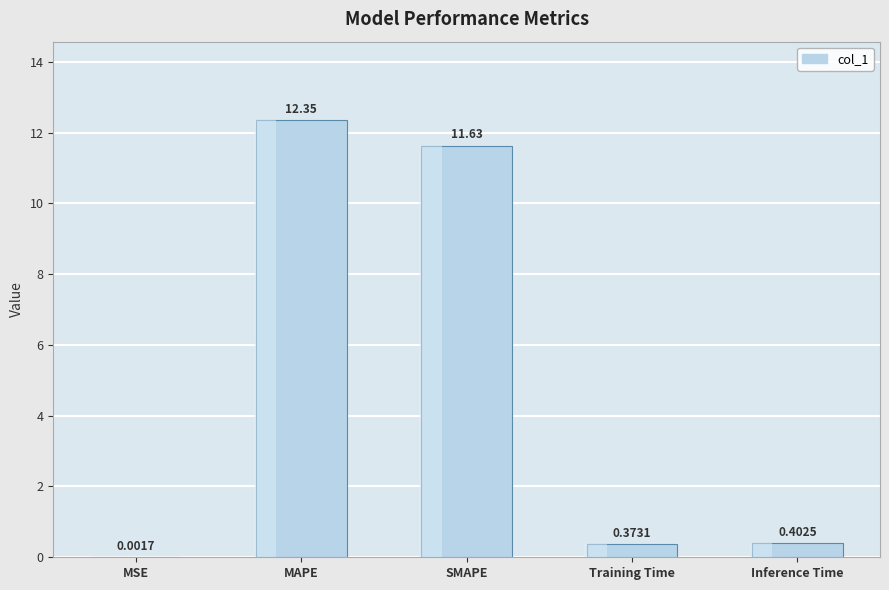

Reading left to right, extract all data points from this chart.

MSE=0.0	MAPE=12.3	SMAPE=11.6	Training Time=0.4	Inference Time=0.4